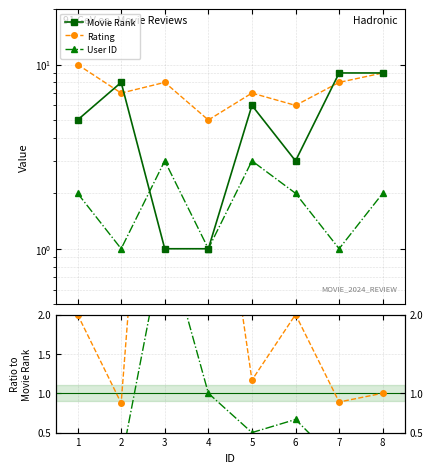

Count the Rating values in the range 7 to 9.

5